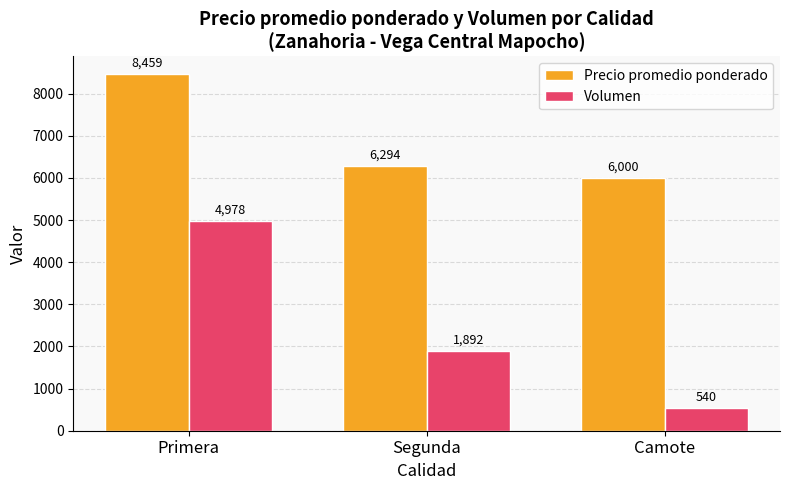

Is the value of Volumen at Primera greater than the value of Precio promedio ponderado at Segunda?

No